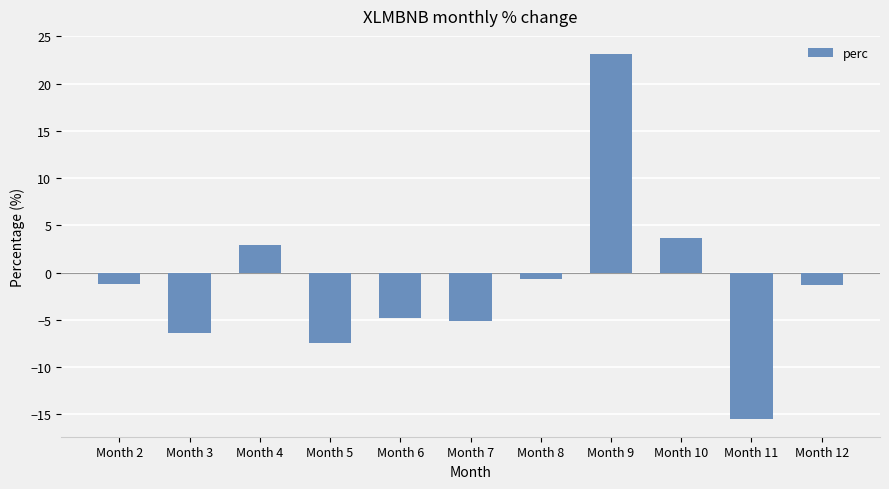

Which label corresponds to the smallest value in the chart?

Month 11